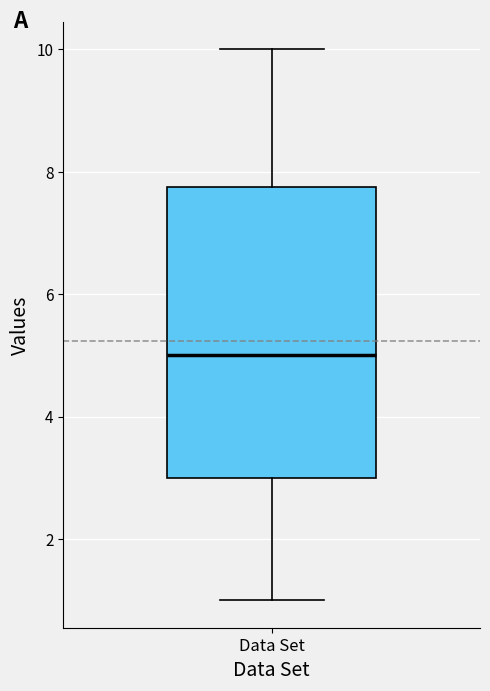

Read this box plot against the y-axis: the position of the median line, the range covered by the box, and the ends of both whiskers. The values are not printed on the chart, so give them approximately, as read against the axis.

median 5.0, box 3.0 to 7.8, whiskers 1.0 to 10.0